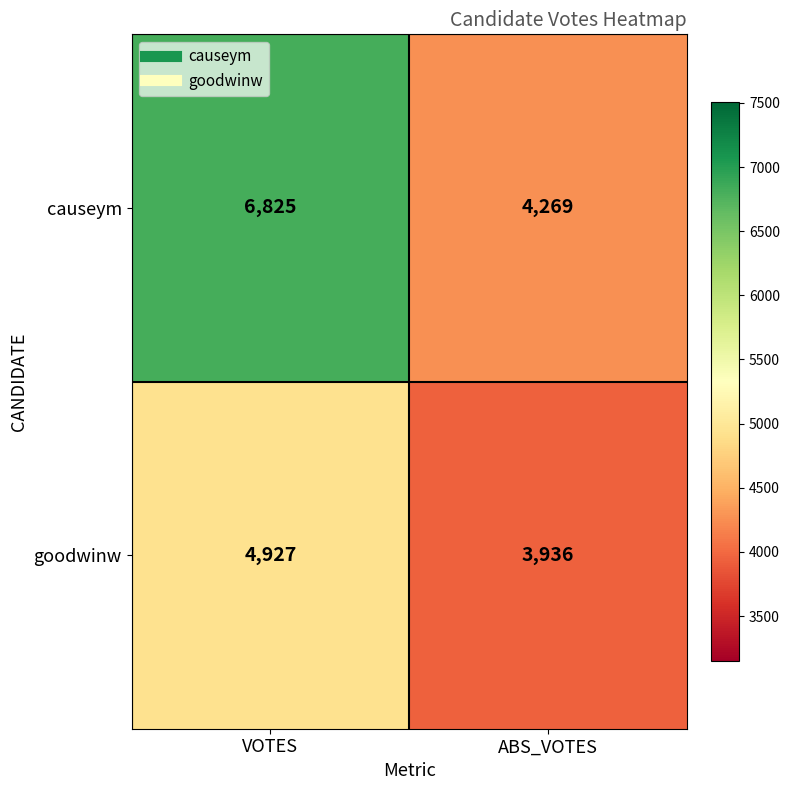

At how many categories does at least one series exceed 6272?

1